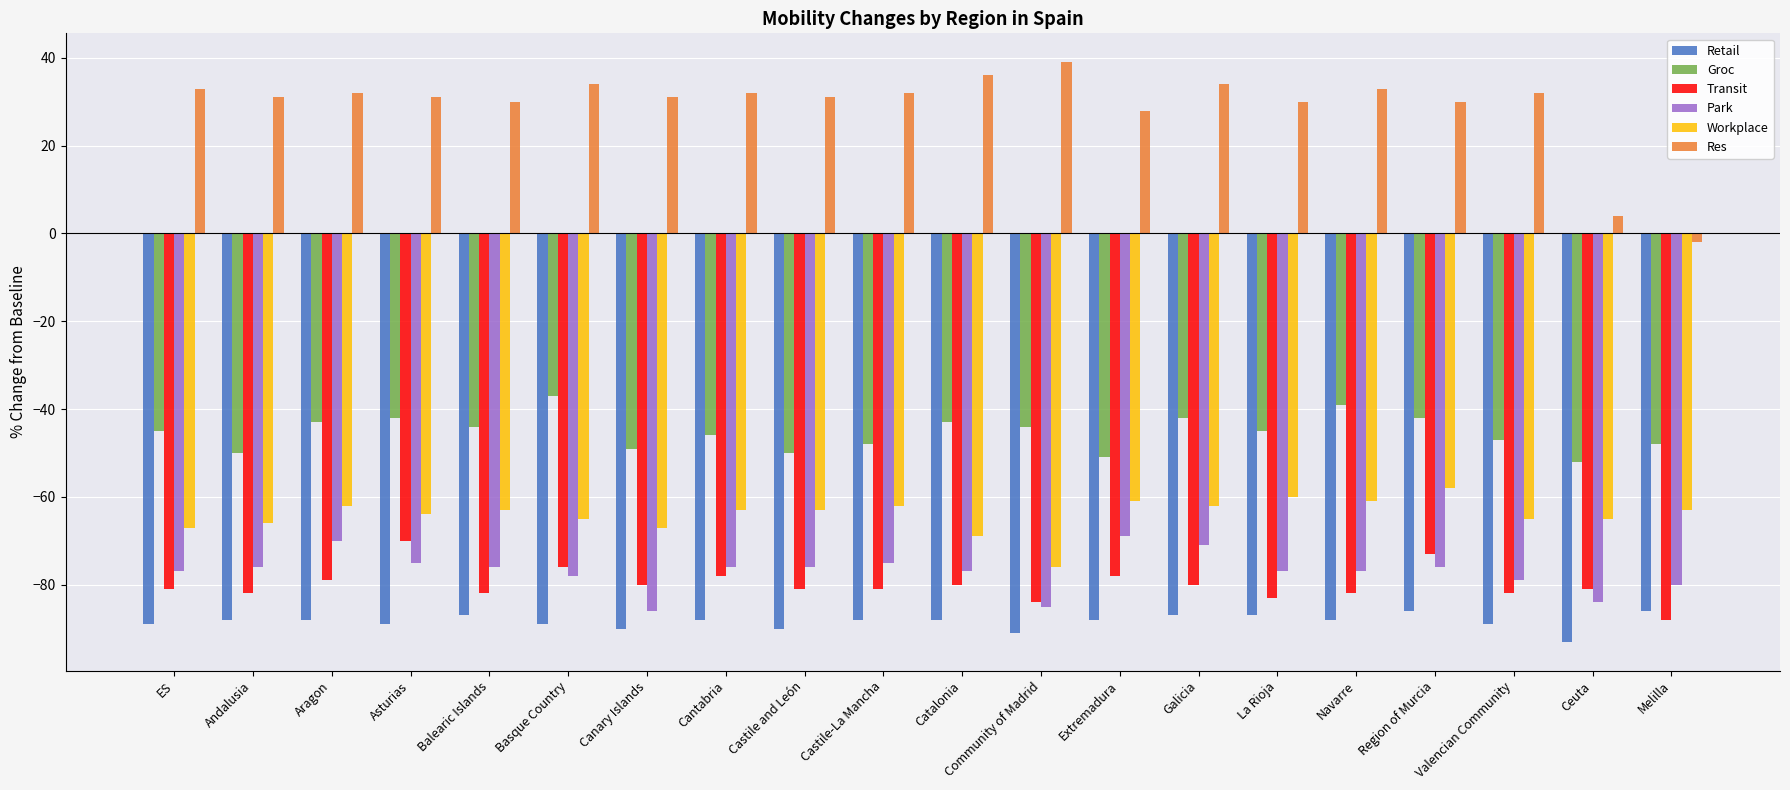

Does the chart contain any negative values?

Yes